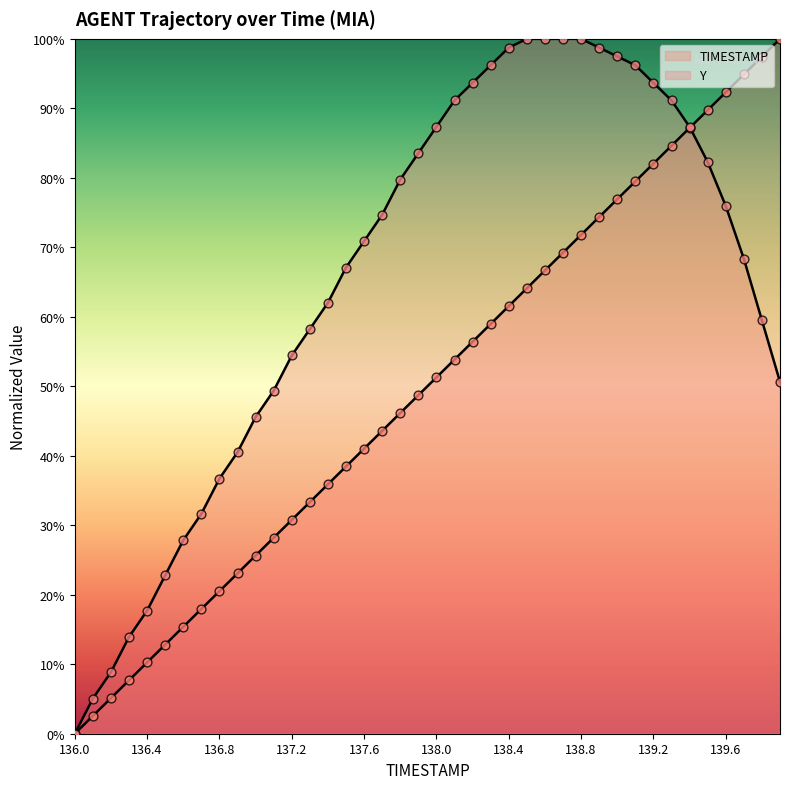

At which category is the sum across all series the highest?

33